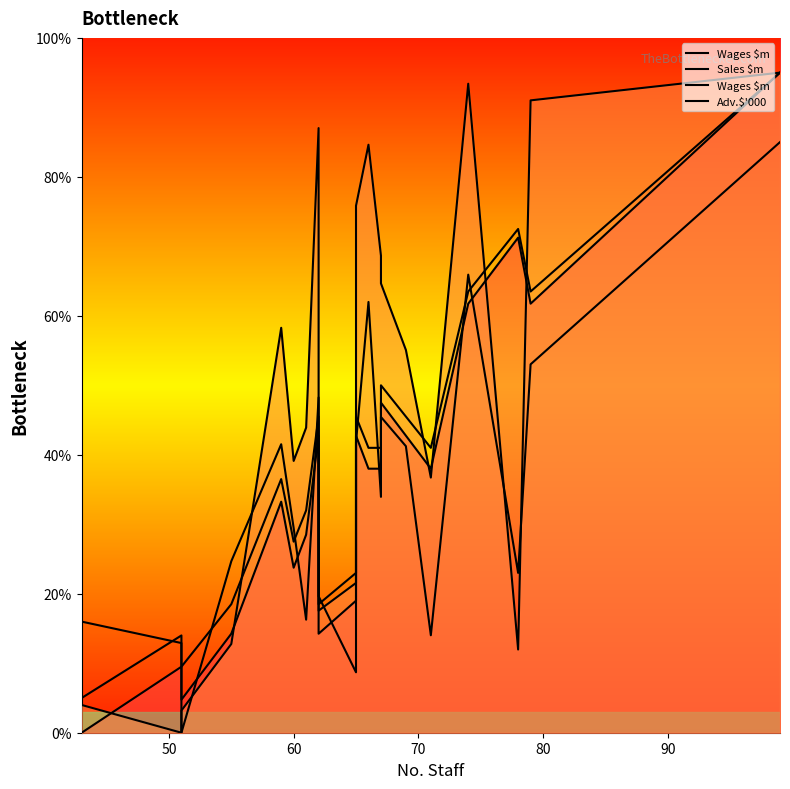

Does the chart have visible grid lines?

No